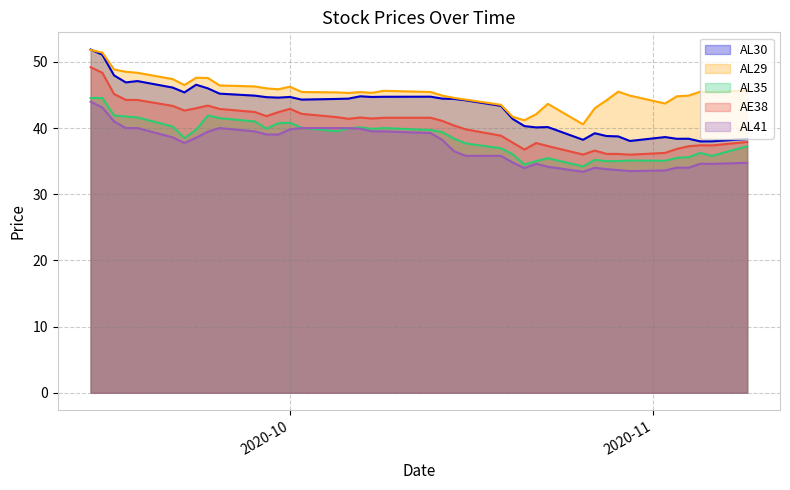

How many interior local peaks does the AL29 series have?

7